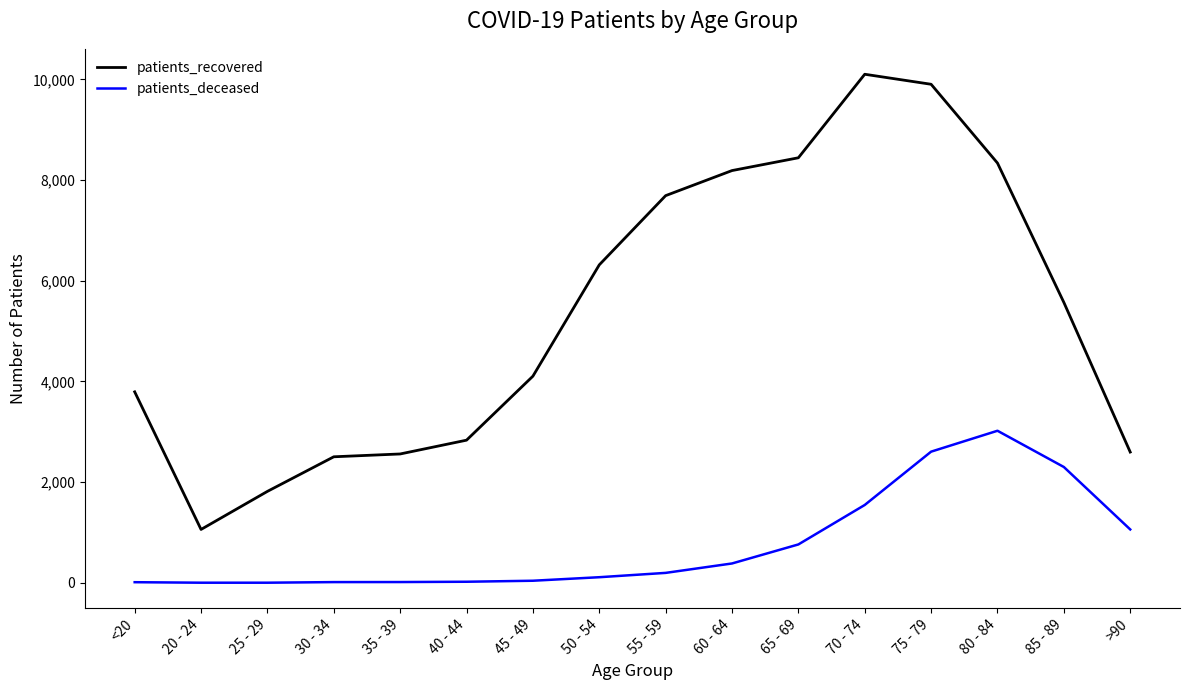

What value does the patients_recovered series have at 45 - 49, to the nearest 50?

4100